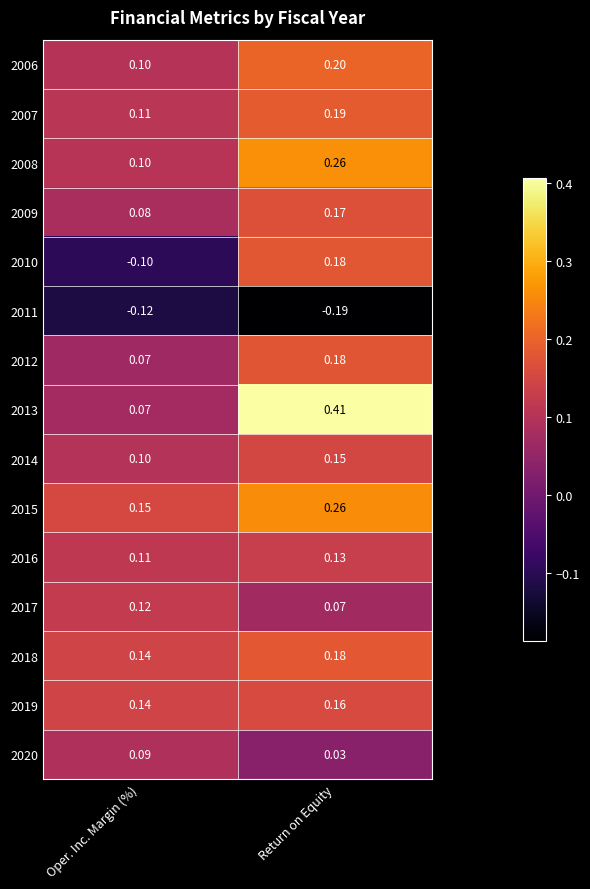

Where is 2009 nearest to the value 0?

Oper. Inc. Margin (%)